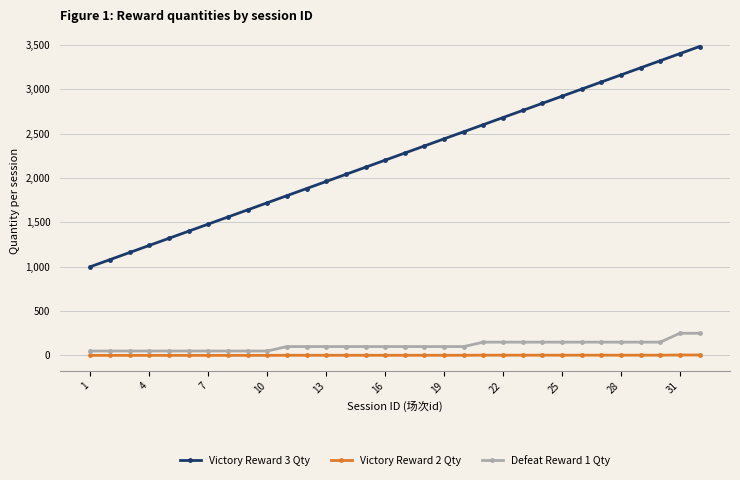

How many categories are shown in the chart?

32